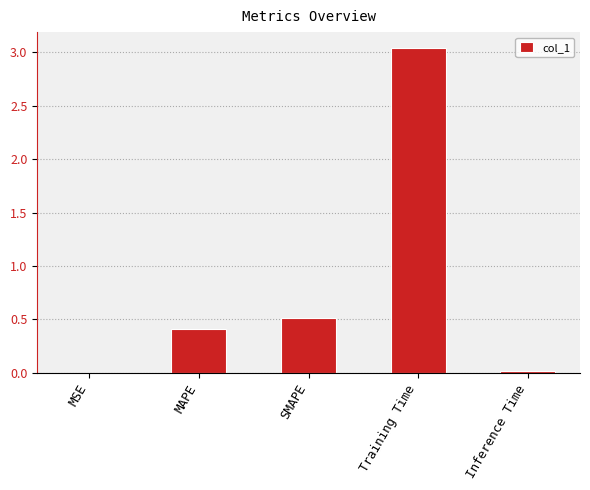

What is the sum of all values?

4.0